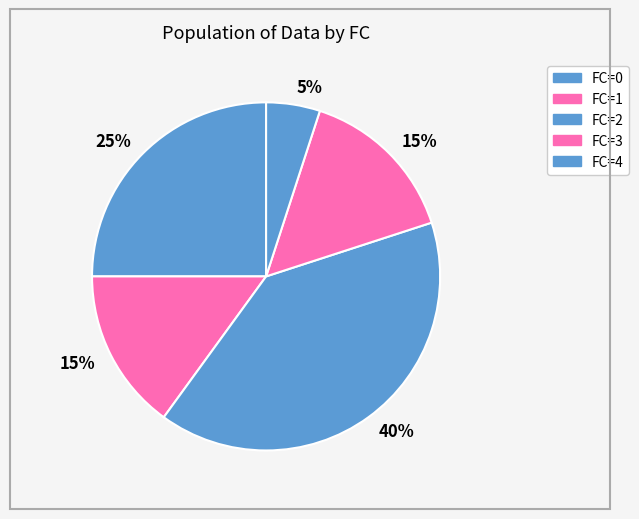

Does any single category account for the majority?

No